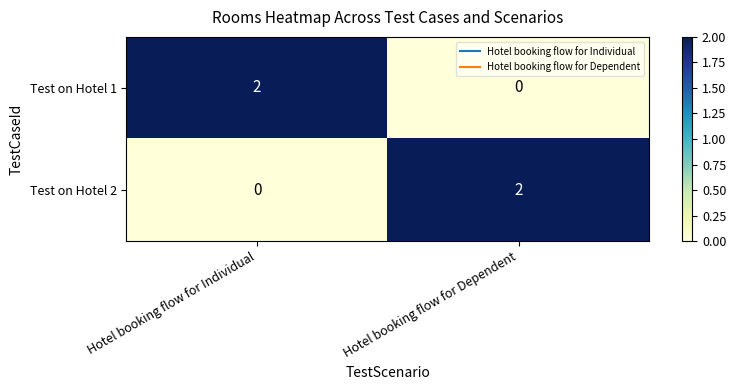

Reading right to left, list all the values displayed in this chart.

Test on Hotel 1: Hotel booking flow for Dependent=0	Hotel booking flow for Individual=2
Test on Hotel 2: Hotel booking flow for Dependent=2	Hotel booking flow for Individual=0